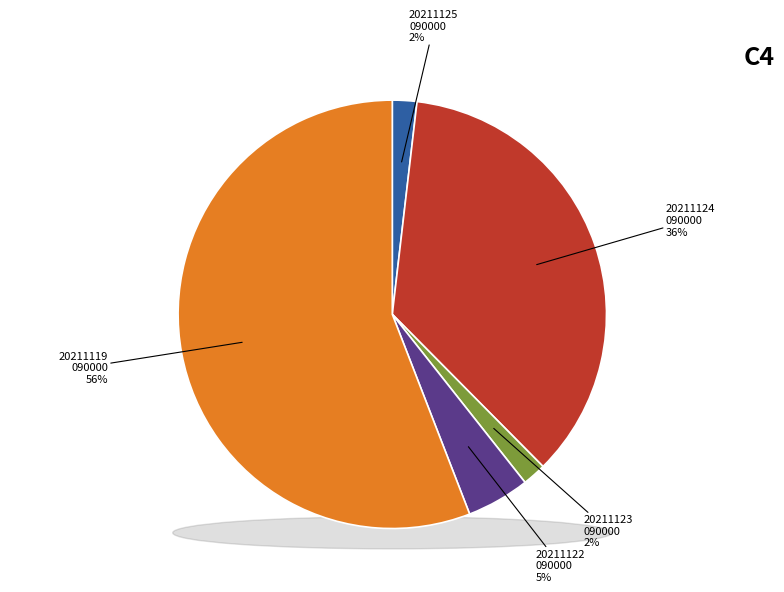

Count the number of slices in the pie.

5